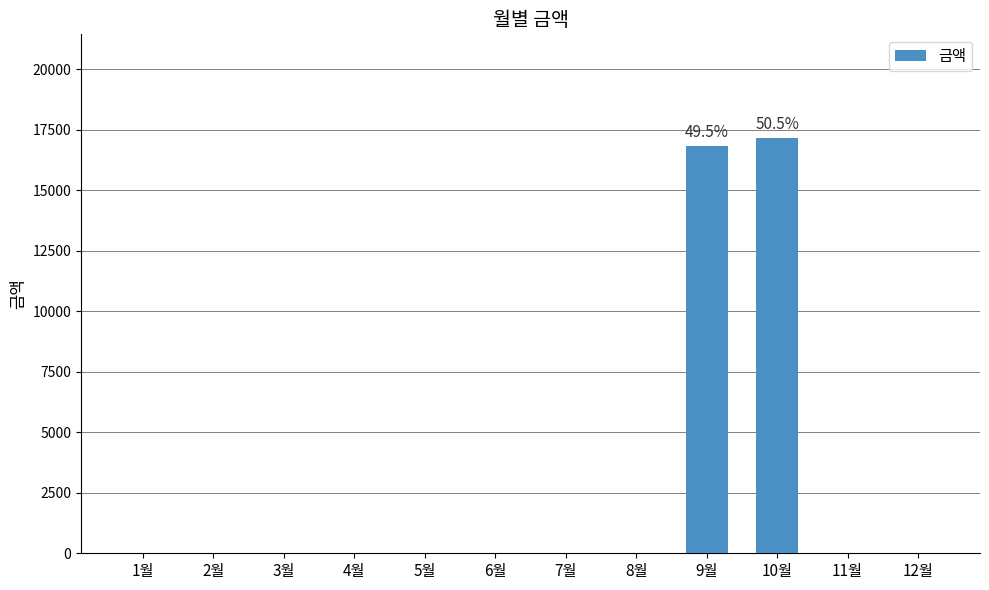

At which label is the value closest to 8580?

9월